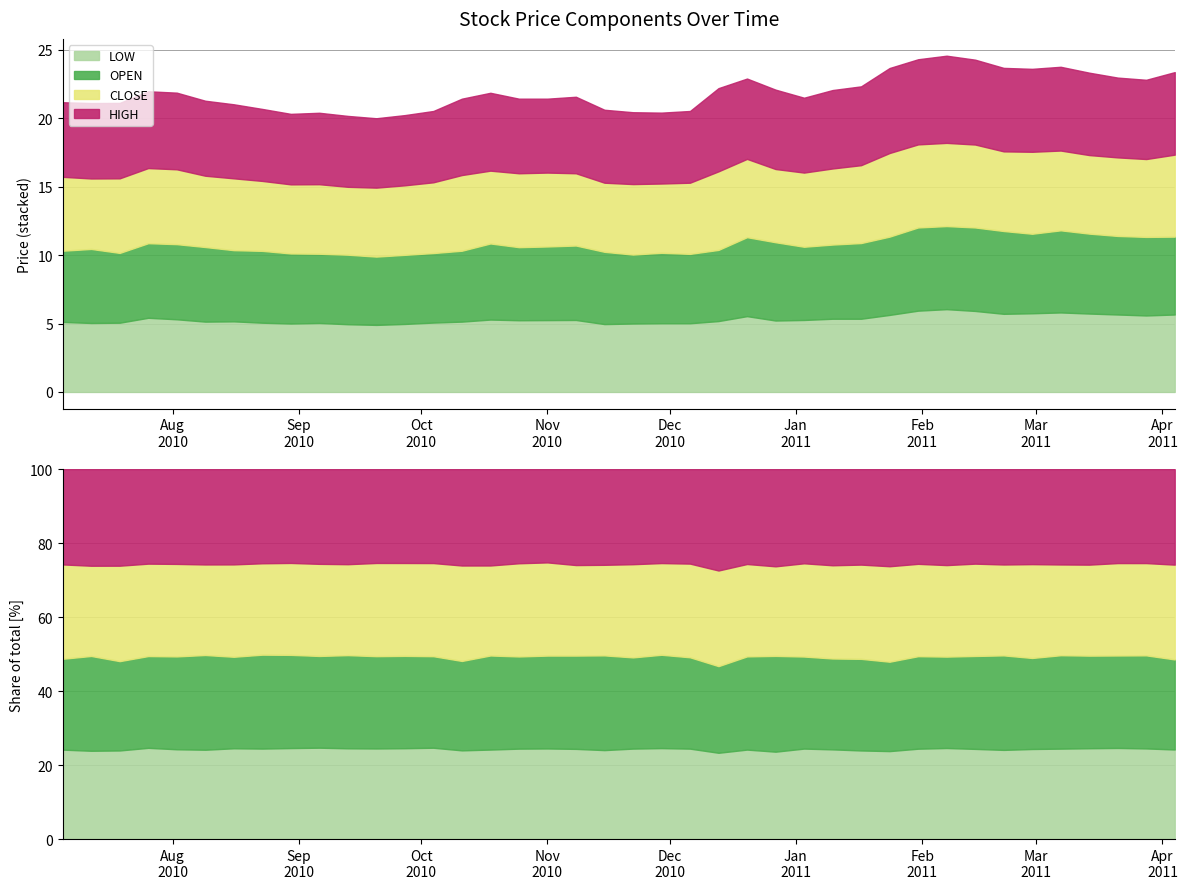

How many data points in OPEN are above 5?

39